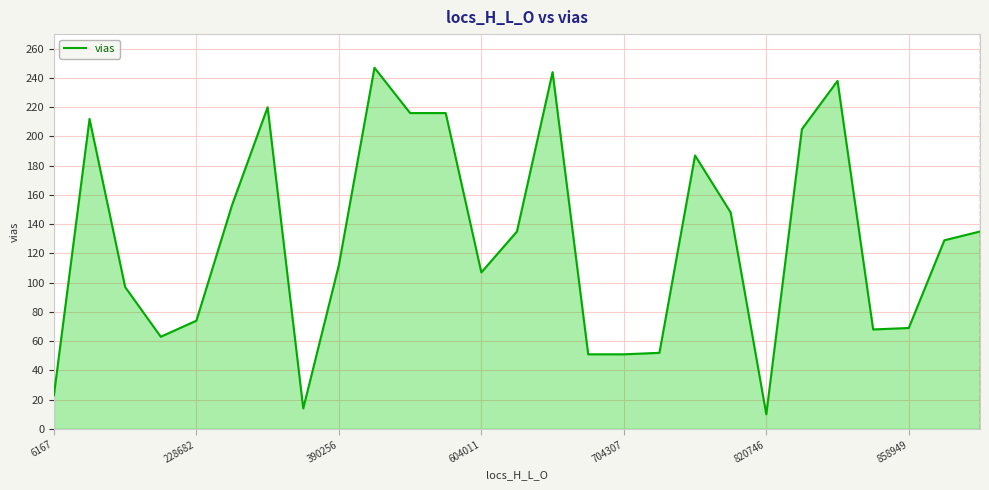

What is the difference between the maximum and minimum values?

237